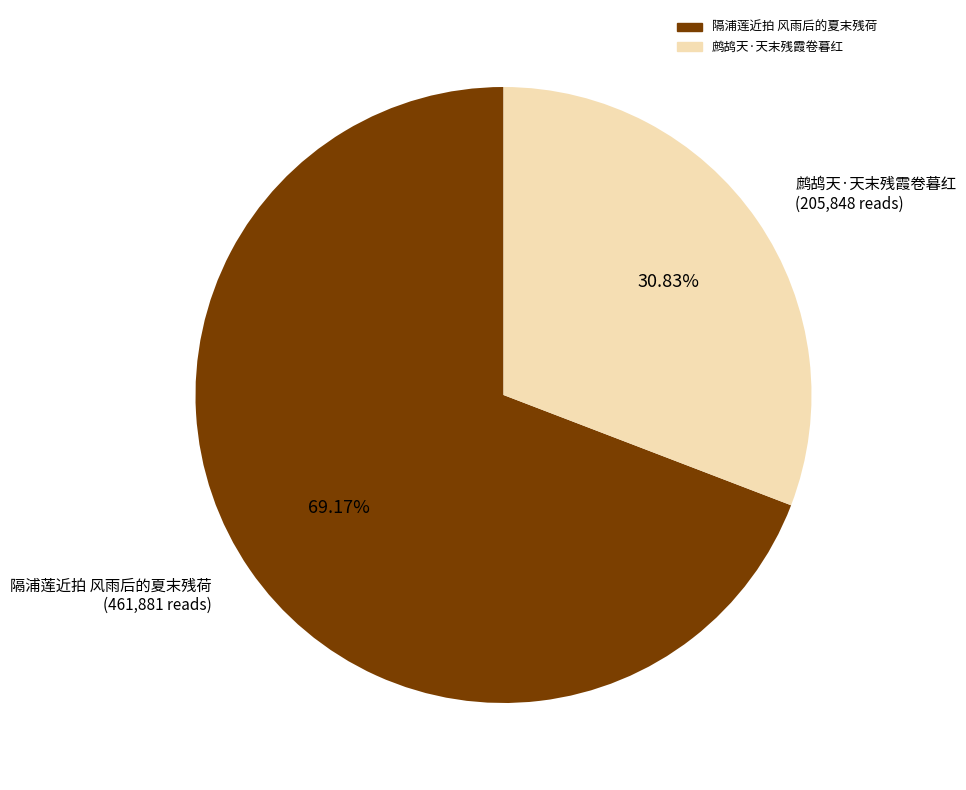

What percentage is the 鹧鸪天·天末残霞卷暮红 slice, to the nearest percent?

31%